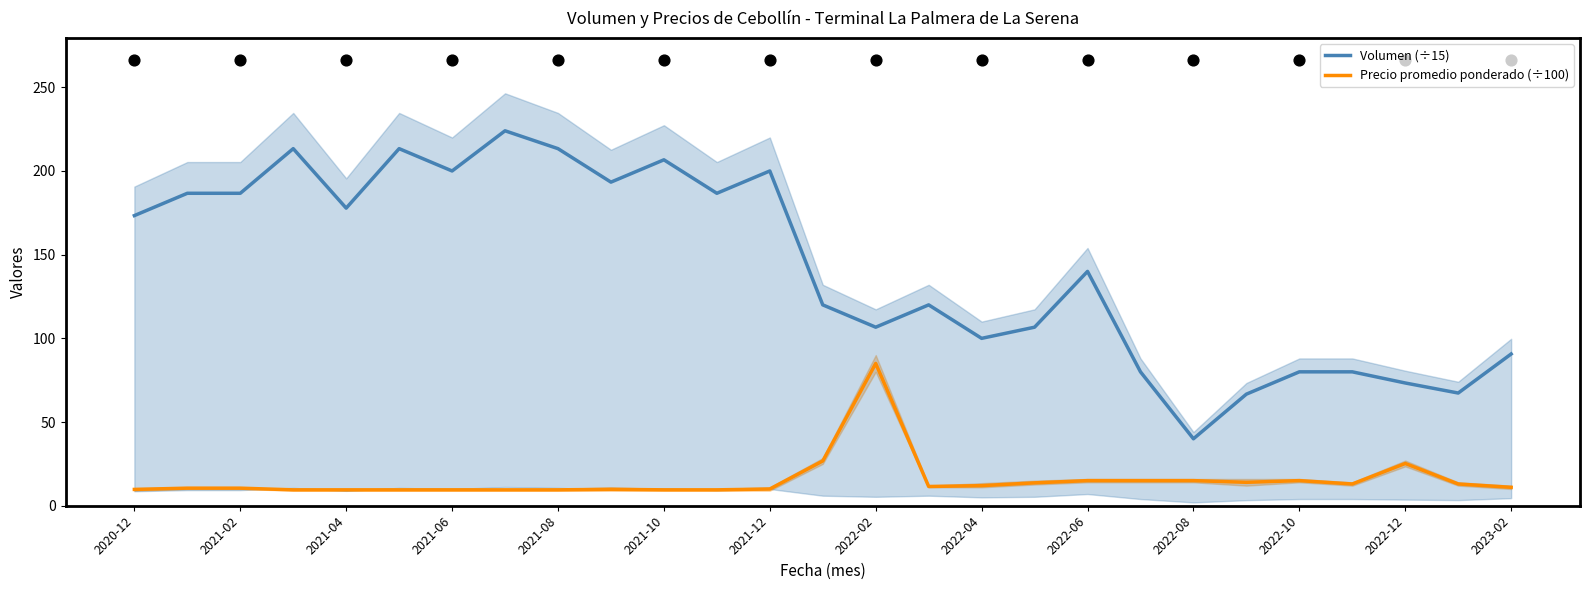

At how many categories does at least one series exceed 114?

16